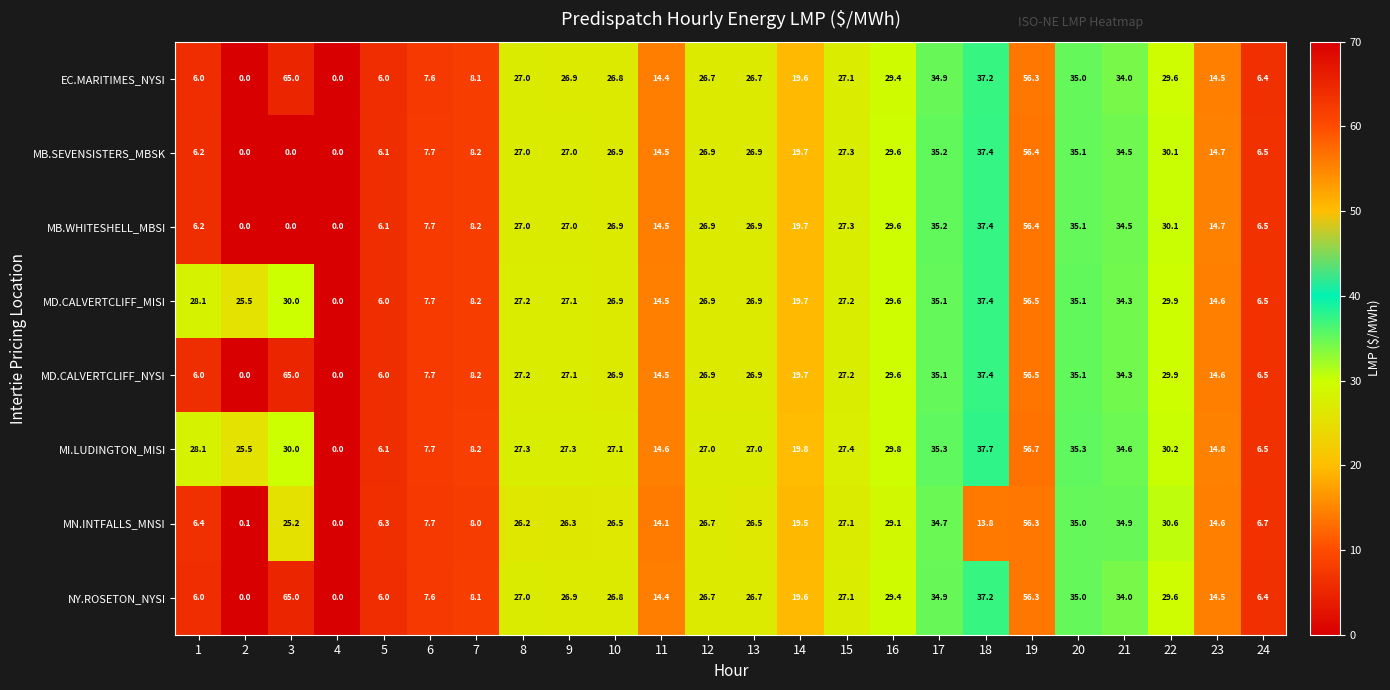

How many distinct data groups are displayed?

8